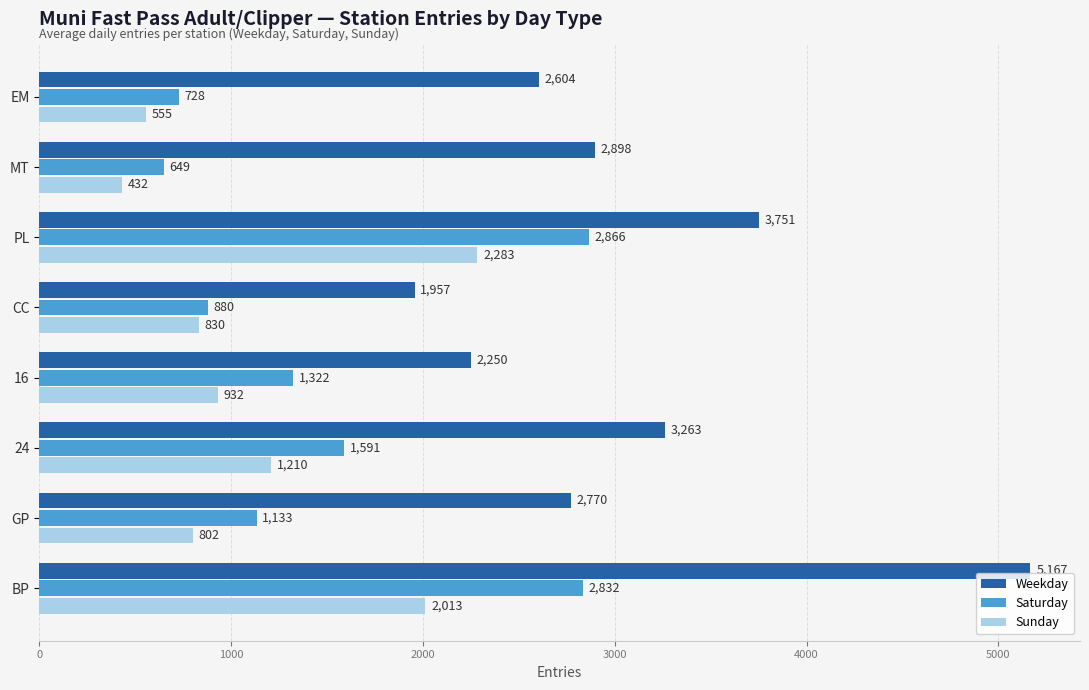

Which series has the largest total across all categories?

Weekday